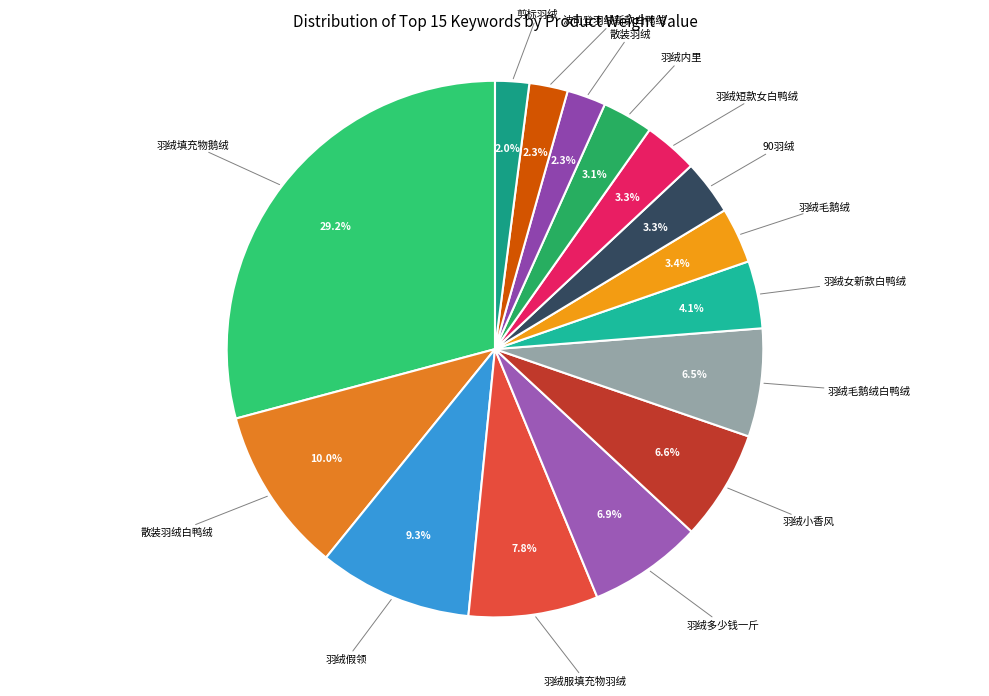

Rank the categories by value from lowest to highest.

剪标羽绒, 波司登羽绒新款白鸭绒, 散装羽绒, 羽绒内里, 羽绒短款女白鸭绒, 90羽绒, 羽绒毛鹅绒, 羽绒女新款白鸭绒, 羽绒毛鹅绒白鸭绒, 羽绒小香风, 羽绒多少钱一斤, 羽绒服填充物羽绒, 羽绒假领, 散装羽绒白鸭绒, 羽绒填充物鹅绒